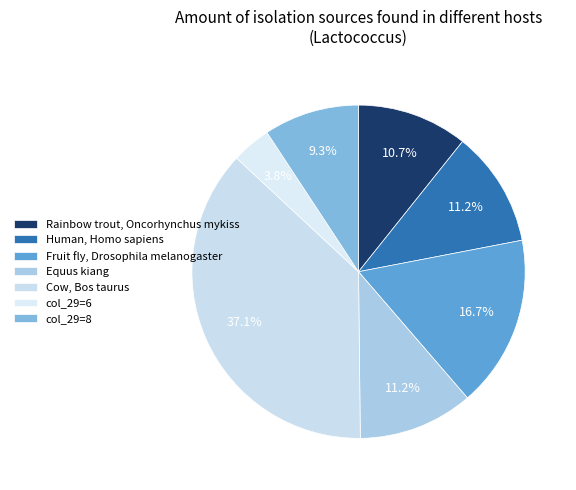

Is there any slice that represents more than half of the pie?

No